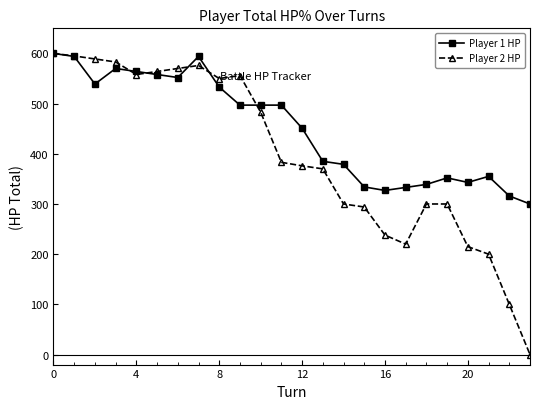

True or false: Player 1 HP has more than 2 interior local peaks.

True